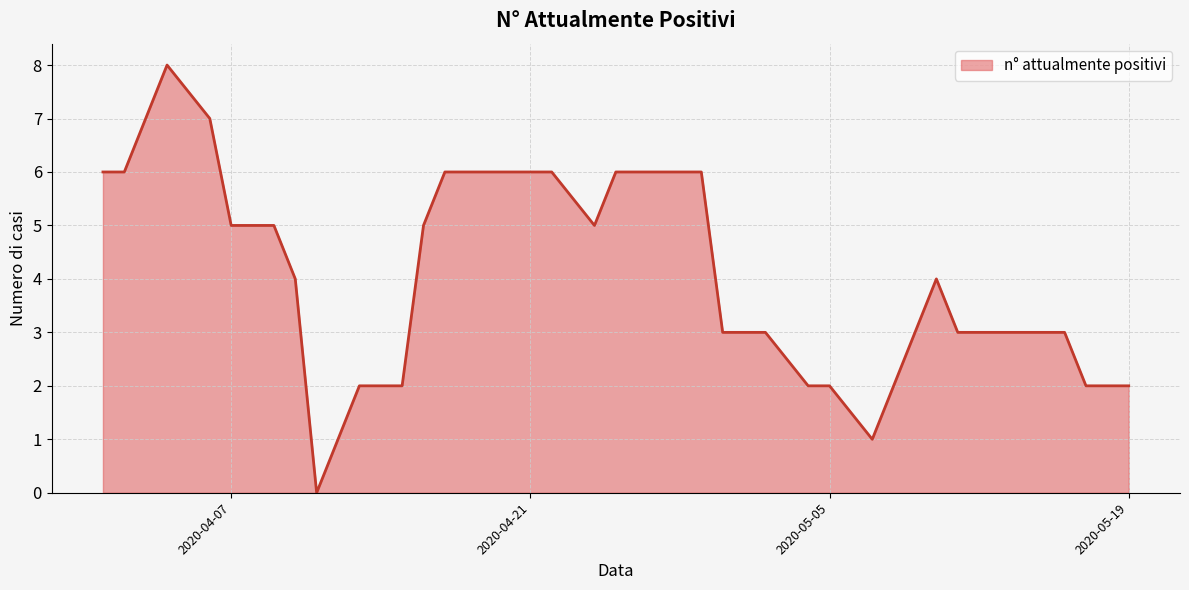

What is the difference between the maximum and minimum values?

8